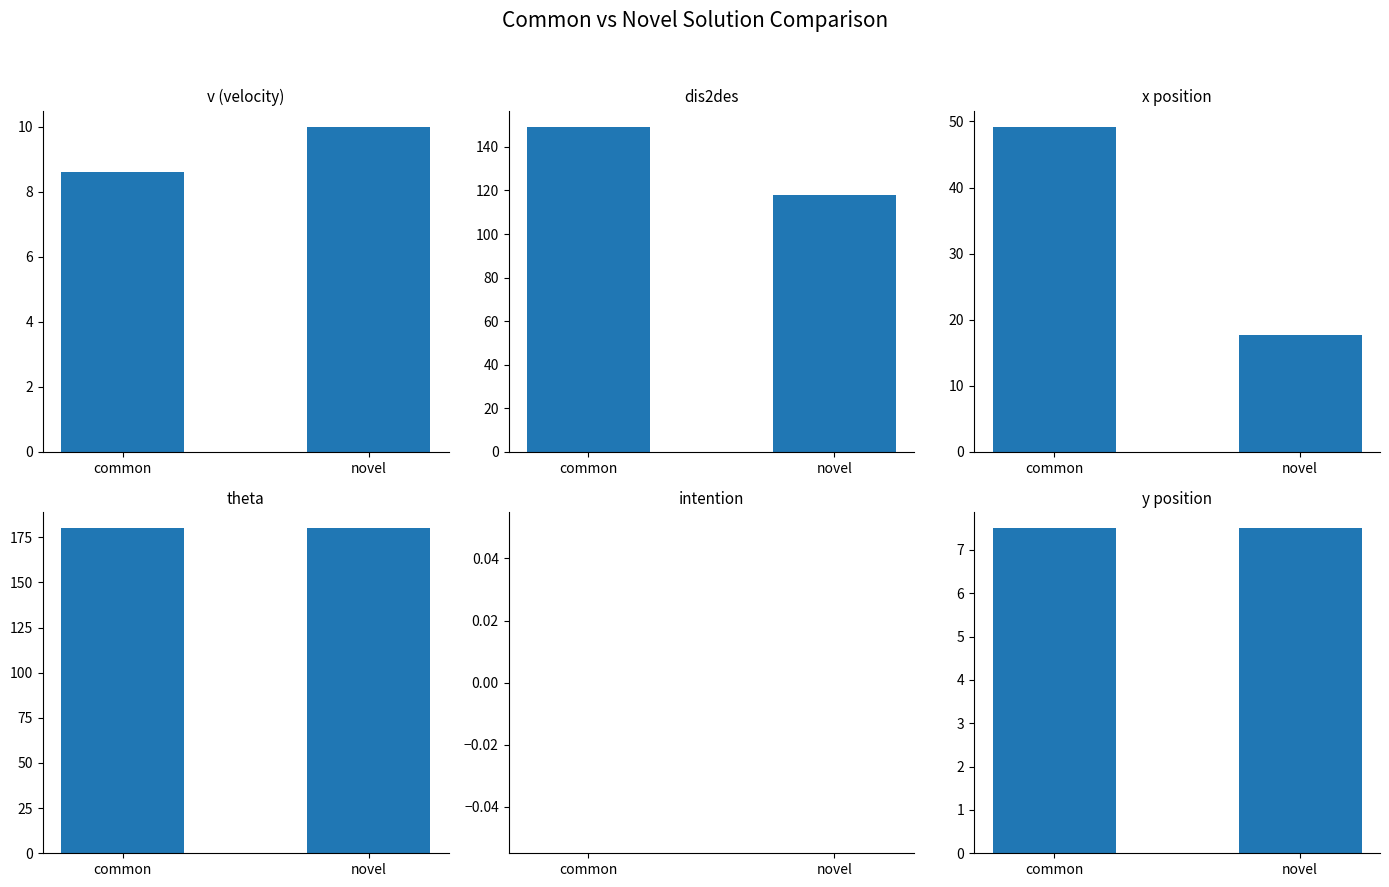

Reading left to right, list all the values displayed in this chart.

v: 8.6	10.0
dis2des: 149.2	117.7
x: 49.2	17.7
theta: 180.0	180.0
intention: 0.0	0.0
y: 7.5	7.5